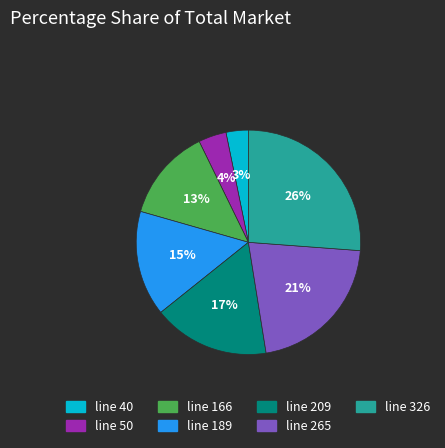

Do line 265 and line 50 together represent more than half of the pie?

No